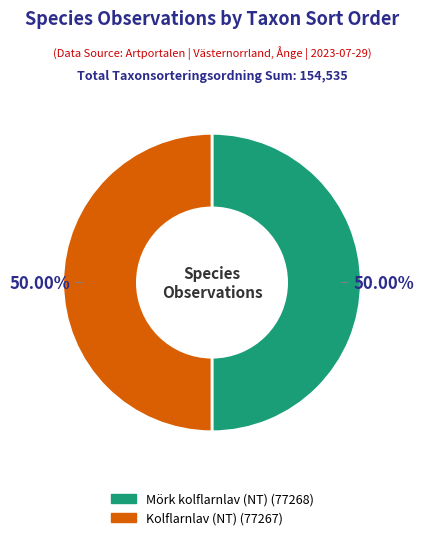

How many slices are in this pie chart?

2